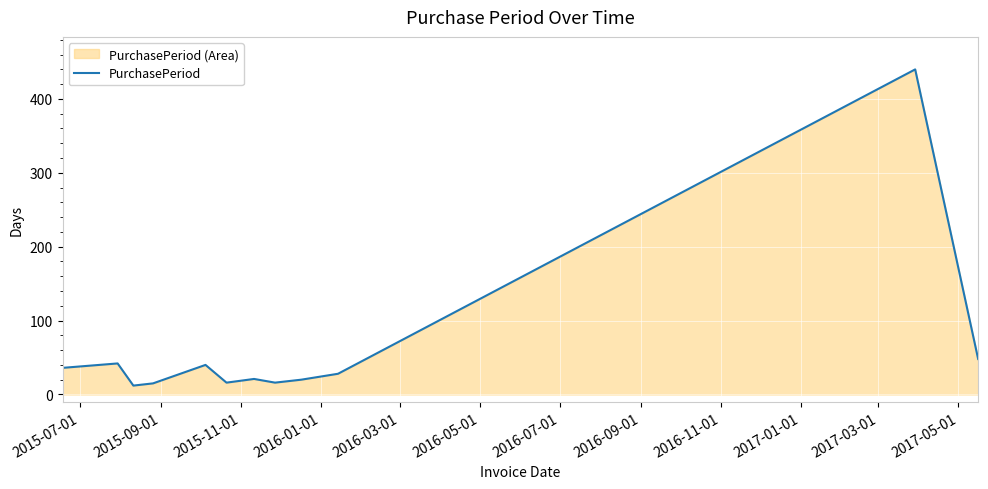

What is the average value?

61